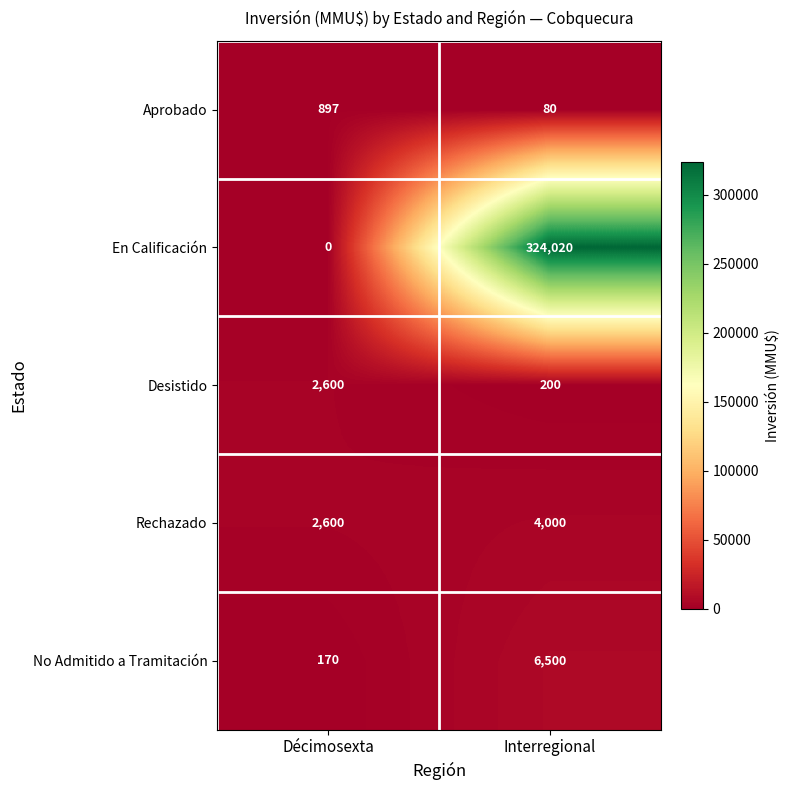

At how many categories does at least one series exceed 208036?

1